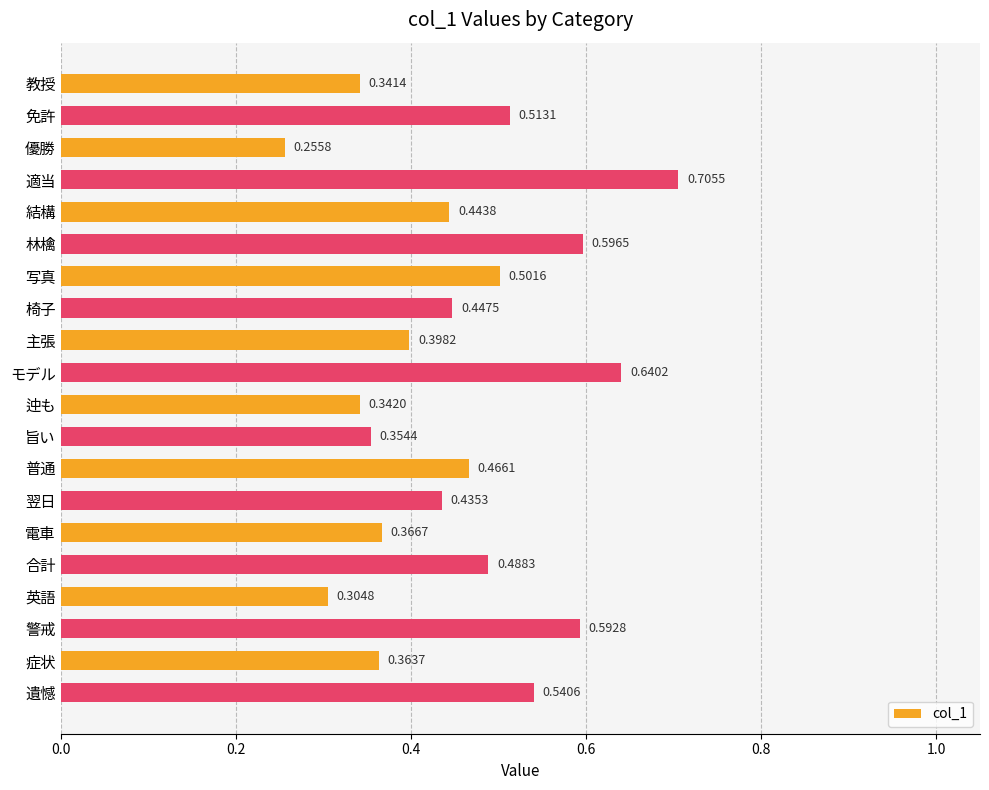

Rank the categories by value from highest to lowest.

適当, モデル, 林檎, 警戒, 遺憾, 免許, 写真, 合計, 普通, 椅子, 結構, 翌日, 主張, 電車, 症状, 旨い, 迚も, 教授, 英語, 優勝